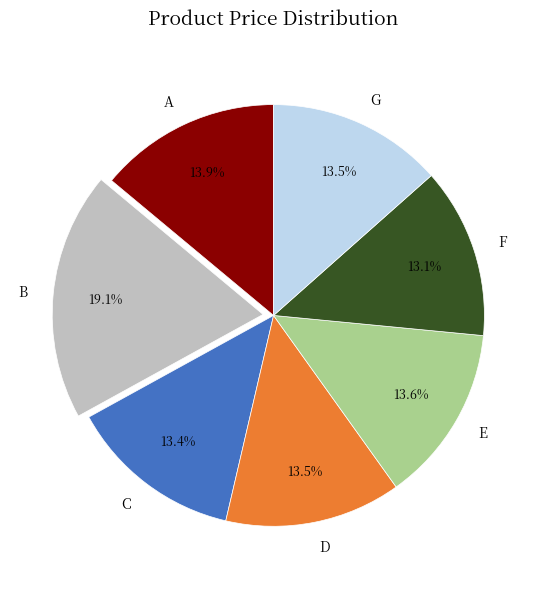

To the nearest percent, what percentage of the pie is F?

13%